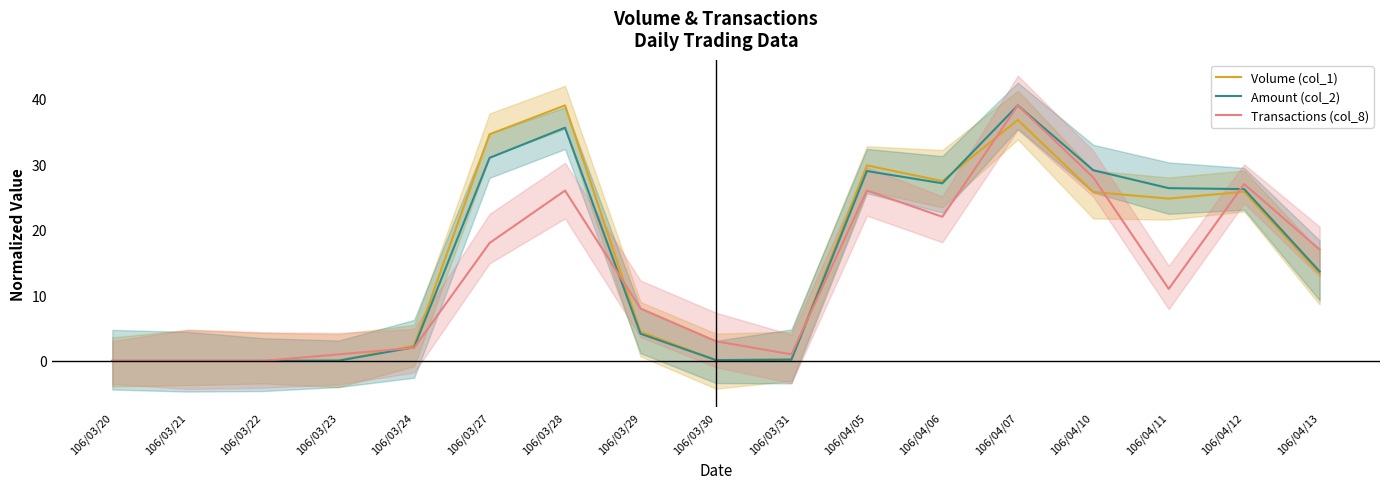

Read the Transactions (col_8) value at 106/04/05.

26.0